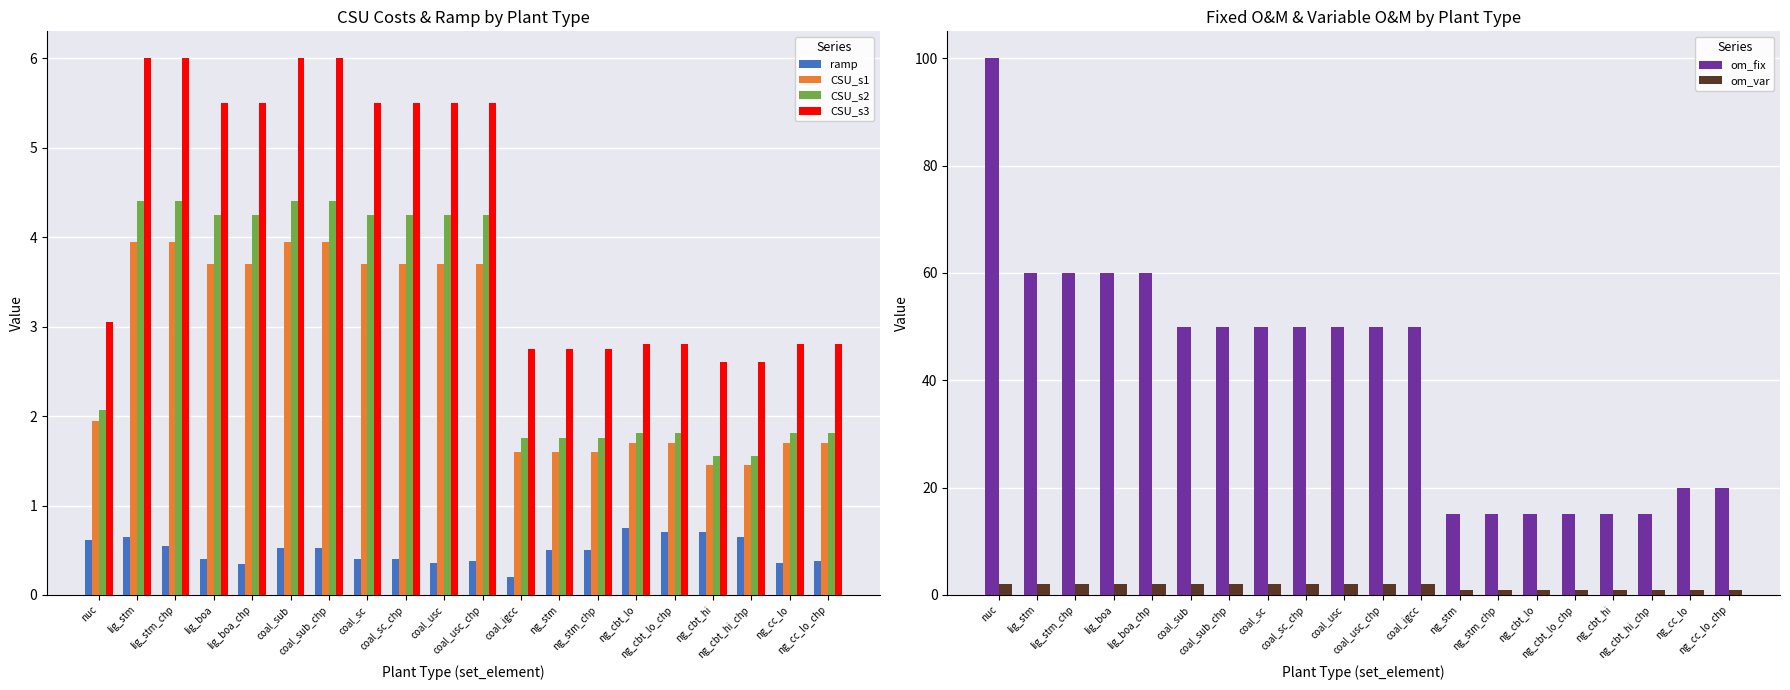

Are the bars horizontal?

No